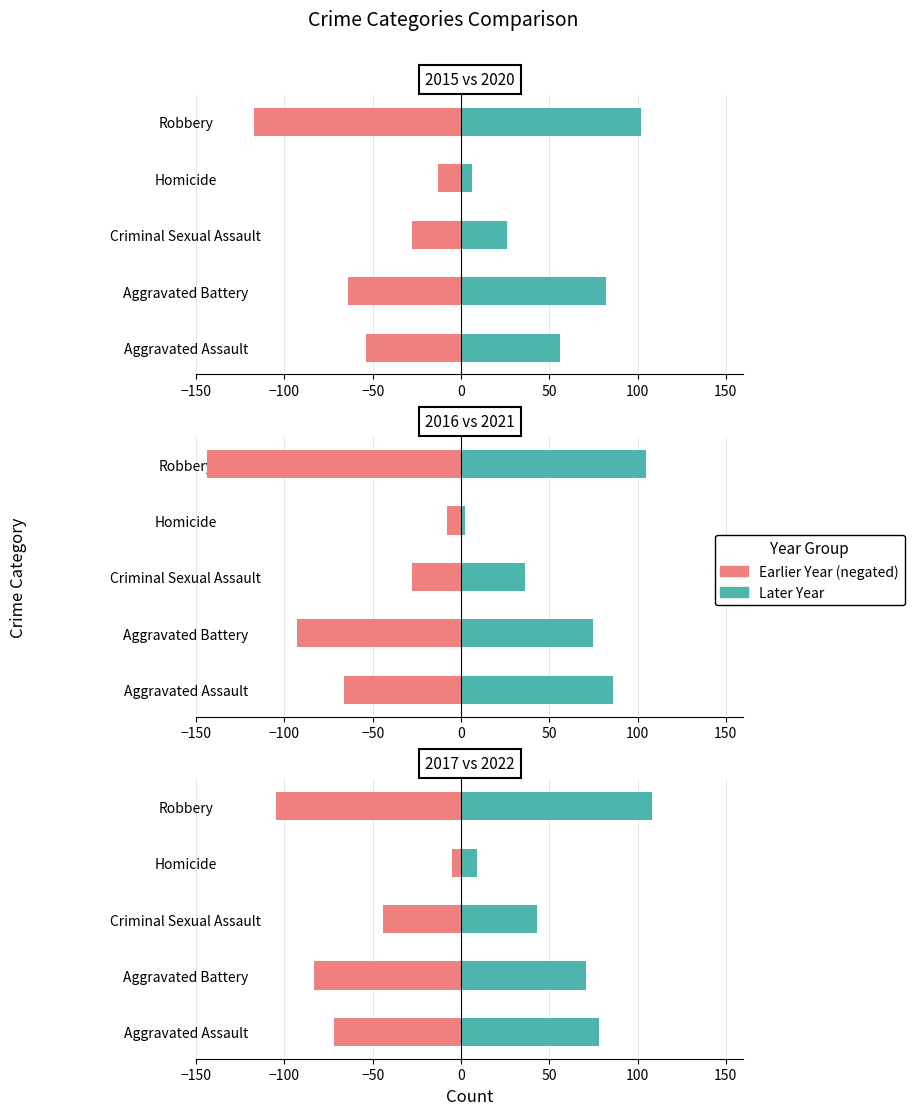

What is the label of the 5th bar from the left?

Robbery